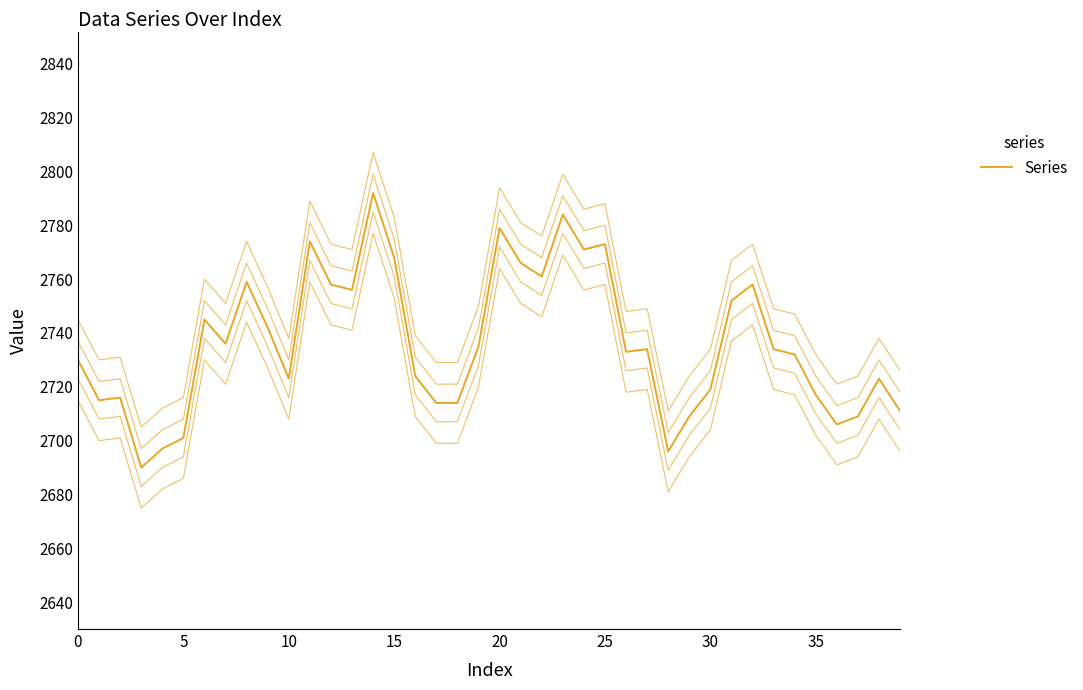

Is this an area chart (filled region under the line)?

No